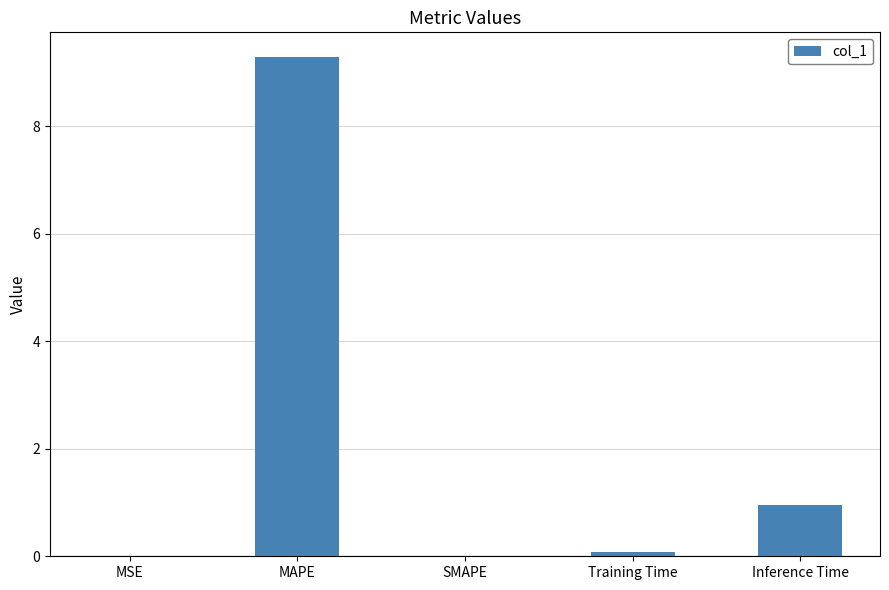

The value at MAPE is 9.3. True or false?

True